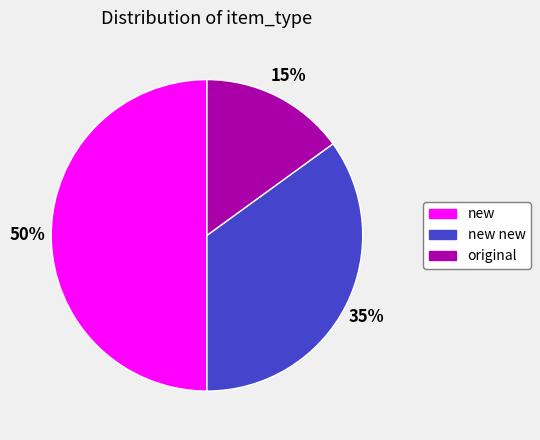

What is the ratio of the value at new to the value at new new?

1.4